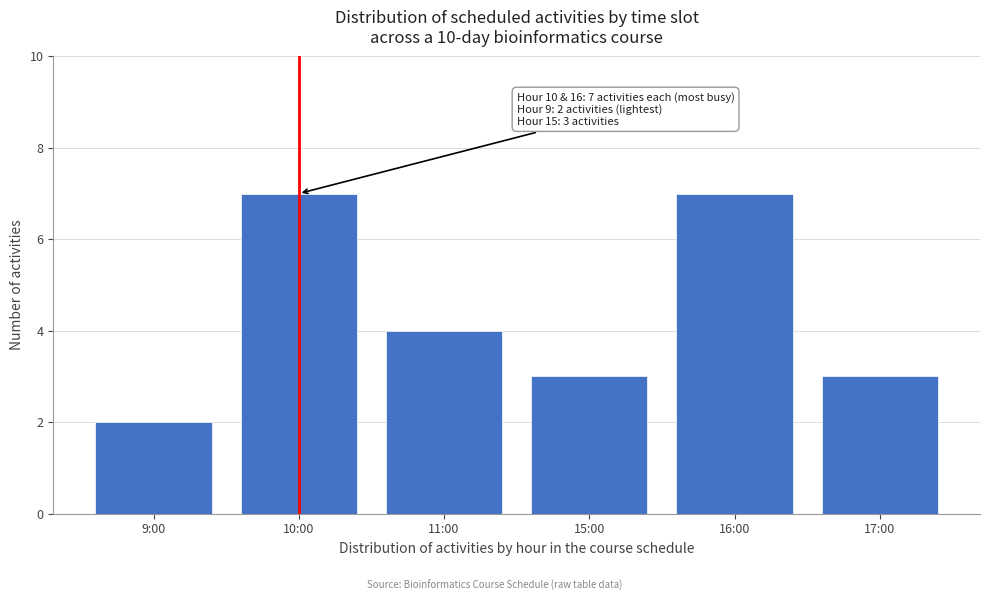

Reading left to right, extract all data points from this chart.

2	7	4	3	7	3